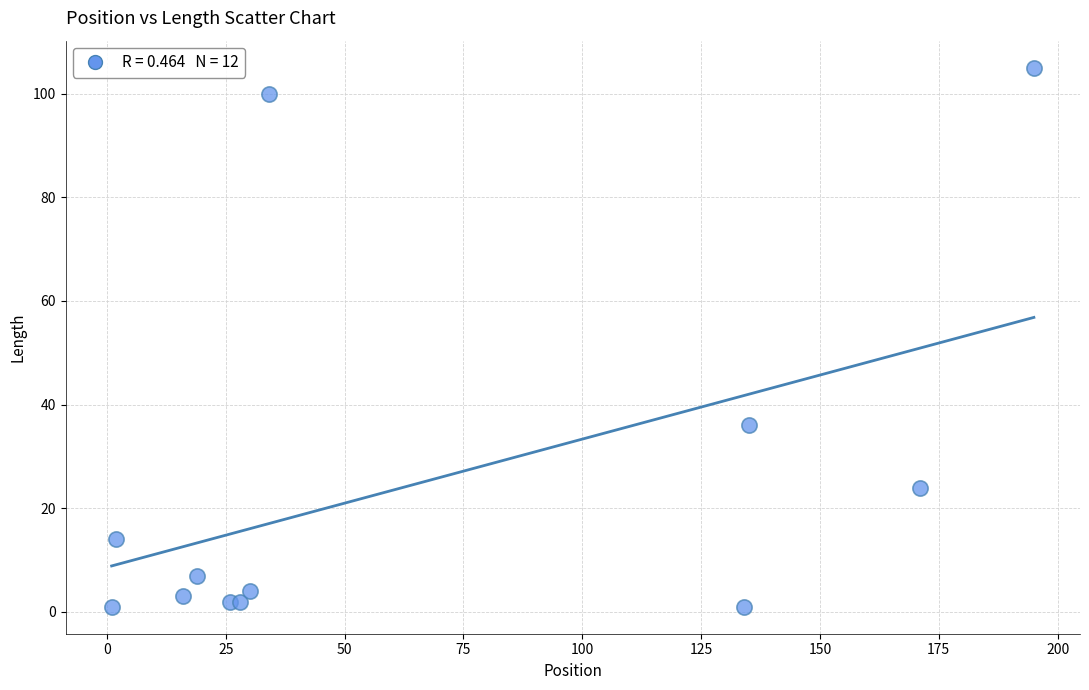

What Y value in the scatter plot is closest to 53?

36